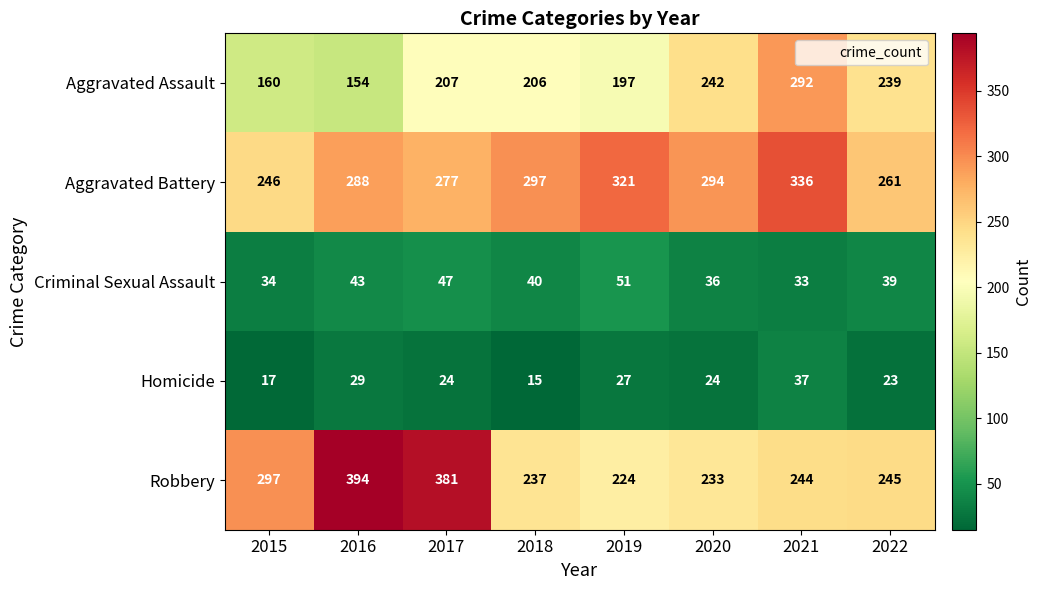

Read the Criminal Sexual Assault value at 2019, to the nearest 5.

50